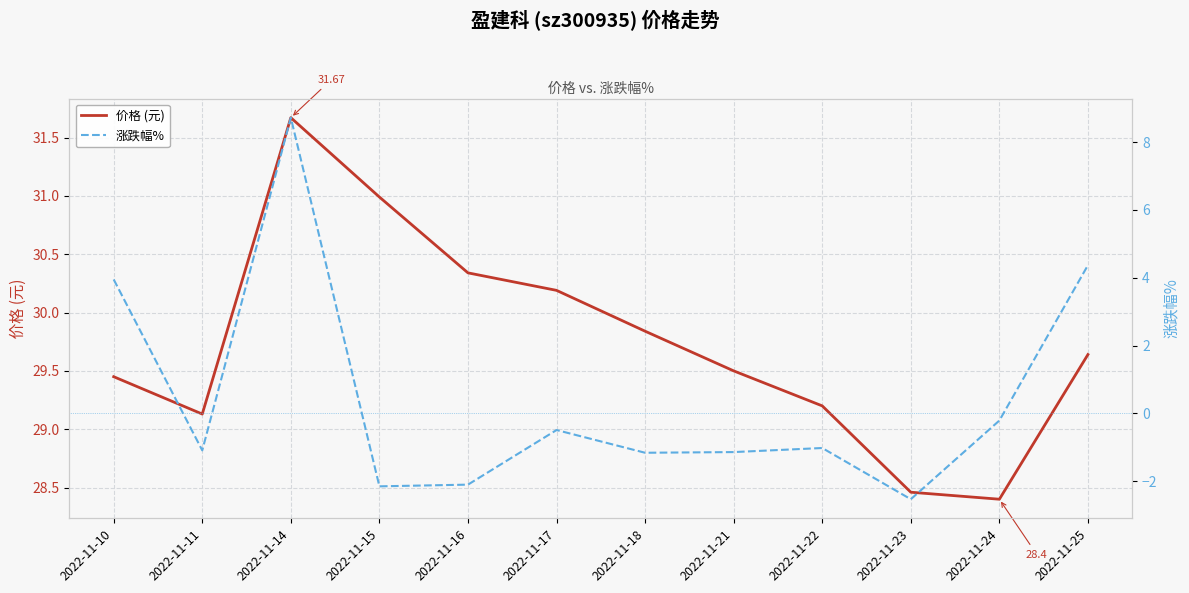

How many interior local peaks does the 价格 (元) series have?

1